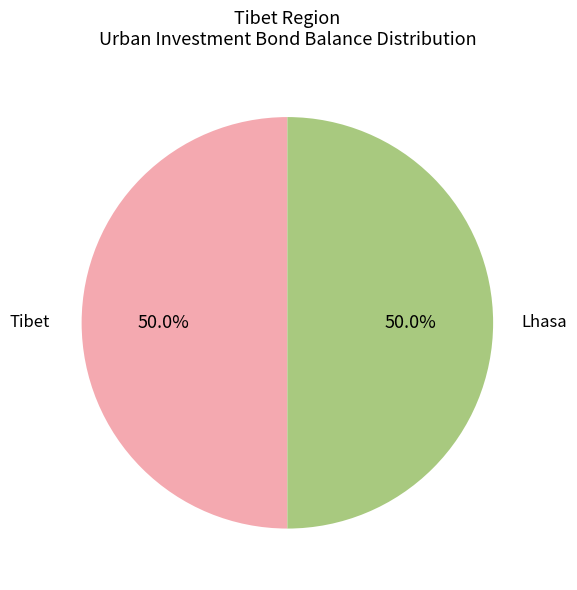

Do Tibet and Lhasa together represent more than half of the pie?

Yes